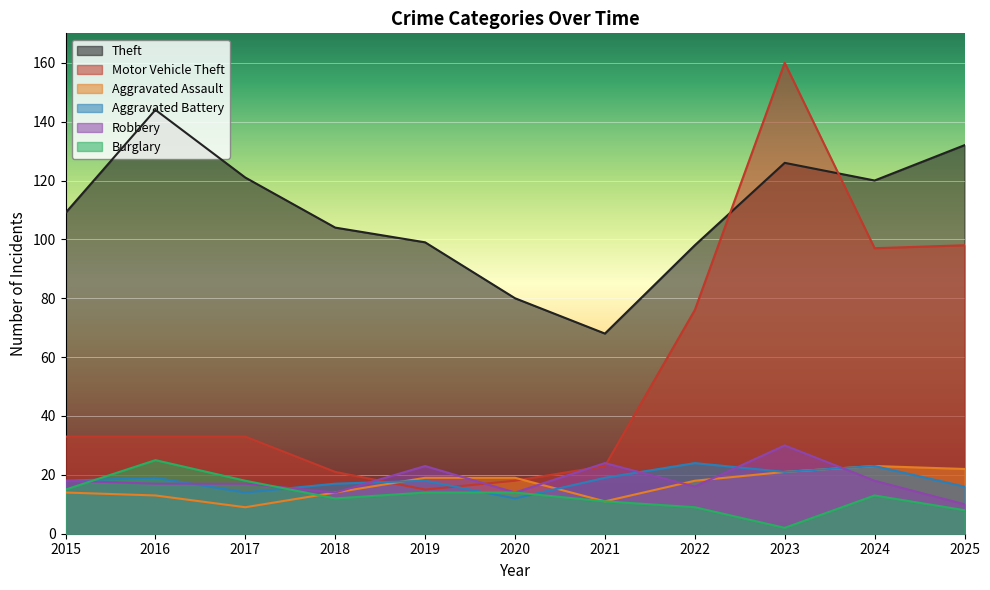

Reading left to right, what are all the values shown in this chart?

Theft: 2015=109	2016=144	2017=121	2018=104	2019=99	2020=80	2021=68	2022=98	2023=126	2024=120	2025=132
Motor Vehicle Theft: 2015=33	2016=33	2017=33	2018=21	2019=15	2020=18	2021=23	2022=76	2023=160	2024=97	2025=98
Aggravated Assault: 2015=14	2016=13	2017=9	2018=14	2019=19	2020=19	2021=11	2022=18	2023=21	2024=23	2025=22
Aggravated Battery: 2015=18	2016=19	2017=14	2018=17	2019=18	2020=12	2021=19	2022=24	2023=21	2024=23	2025=16
Robbery: 2015=18	2016=17	2017=17	2018=14	2019=23	2020=14	2021=24	2022=16	2023=30	2024=18	2025=10
Burglary: 2015=15	2016=25	2017=18	2018=12	2019=14	2020=14	2021=11	2022=9	2023=2	2024=13	2025=8